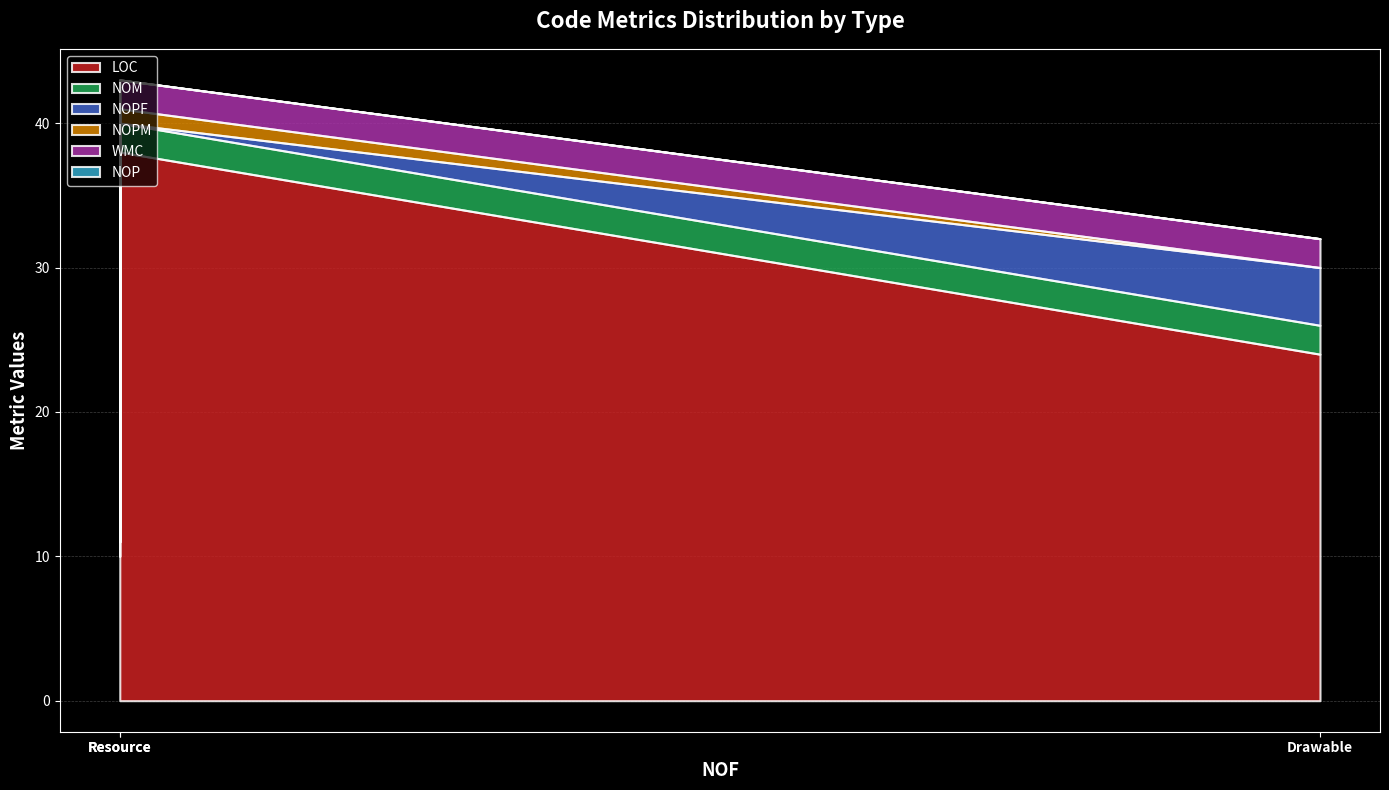

What is the label of the 1st point from the right?

Drawable